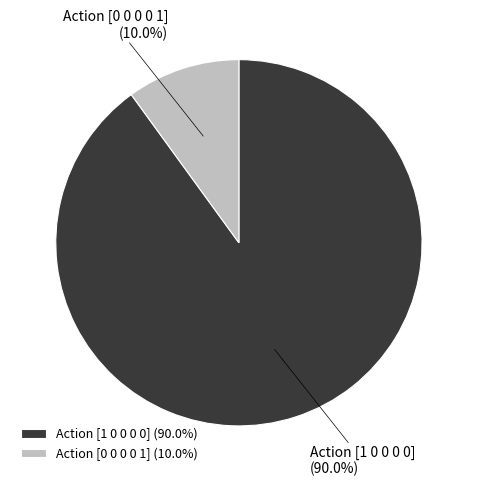

Is it true that Action [0 0 0 0 1] is 10% of the pie?

True